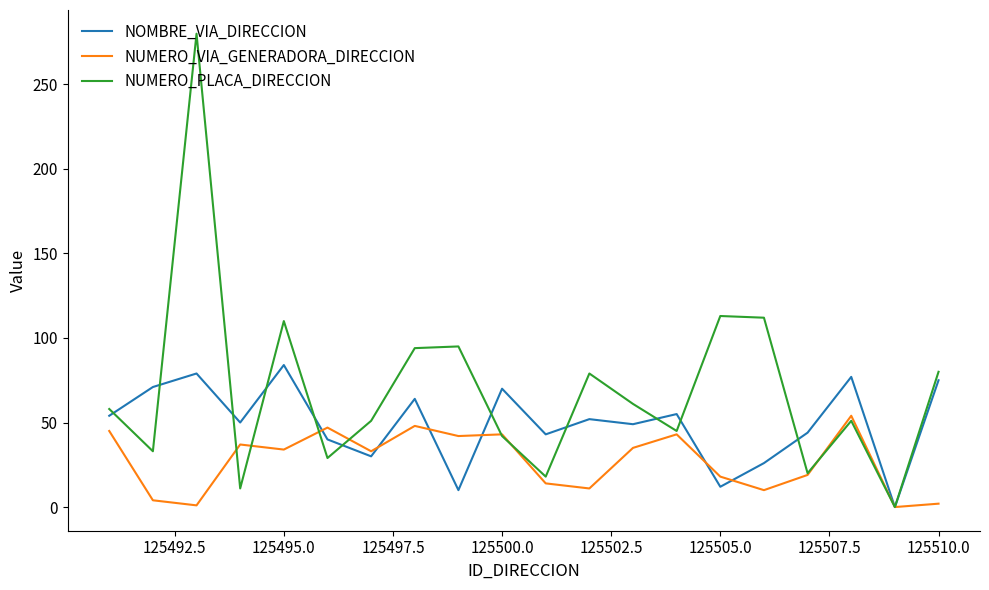

List the series in order of their peak value, highest first.

NUMERO_PLACA_DIRECCION, NOMBRE_VIA_DIRECCION, NUMERO_VIA_GENERADORA_DIRECCION